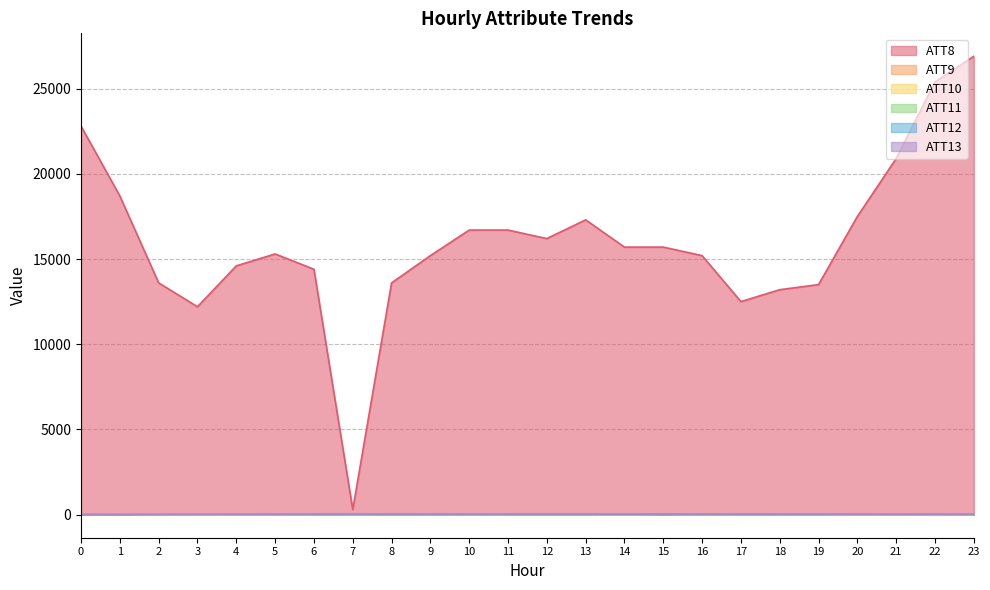

Which series ends up on top after the final intersection of ATT9 and ATT12?

ATT12